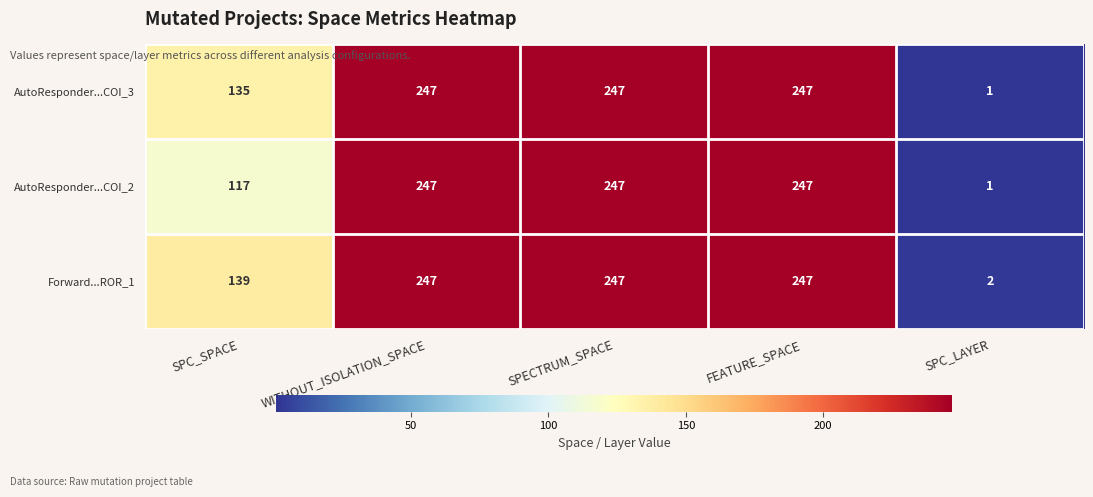

What is the minimum value shown in the chart?

1